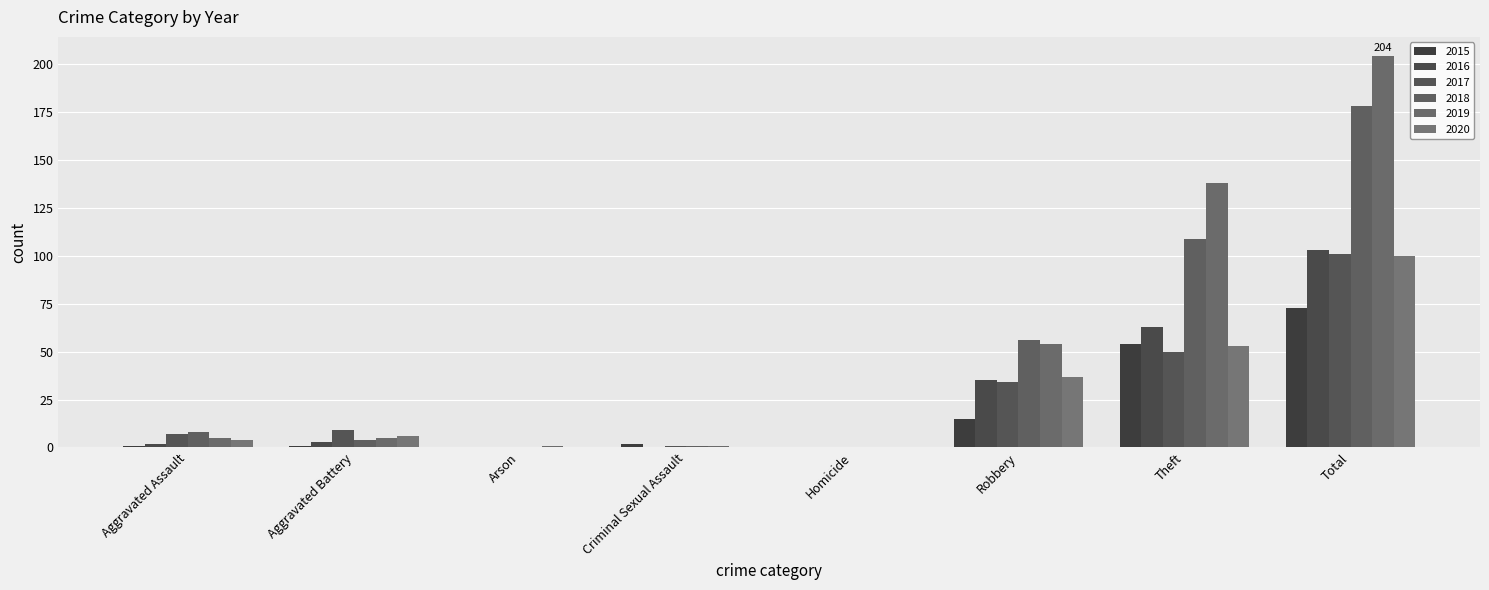

Count the number of categories in the chart.

8